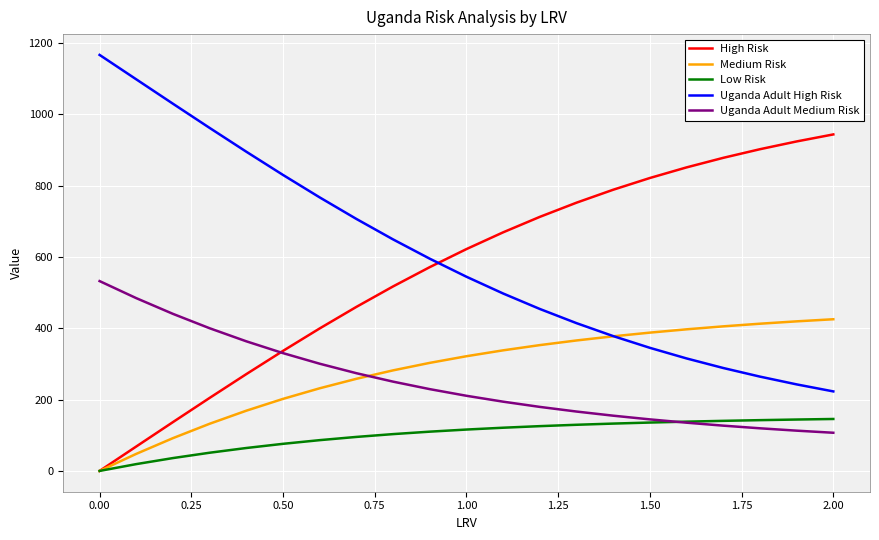

What are all the series names shown in the legend?

High Risk, Medium Risk, Low Risk, Uganda Adult High Risk, Uganda Adult Medium Risk